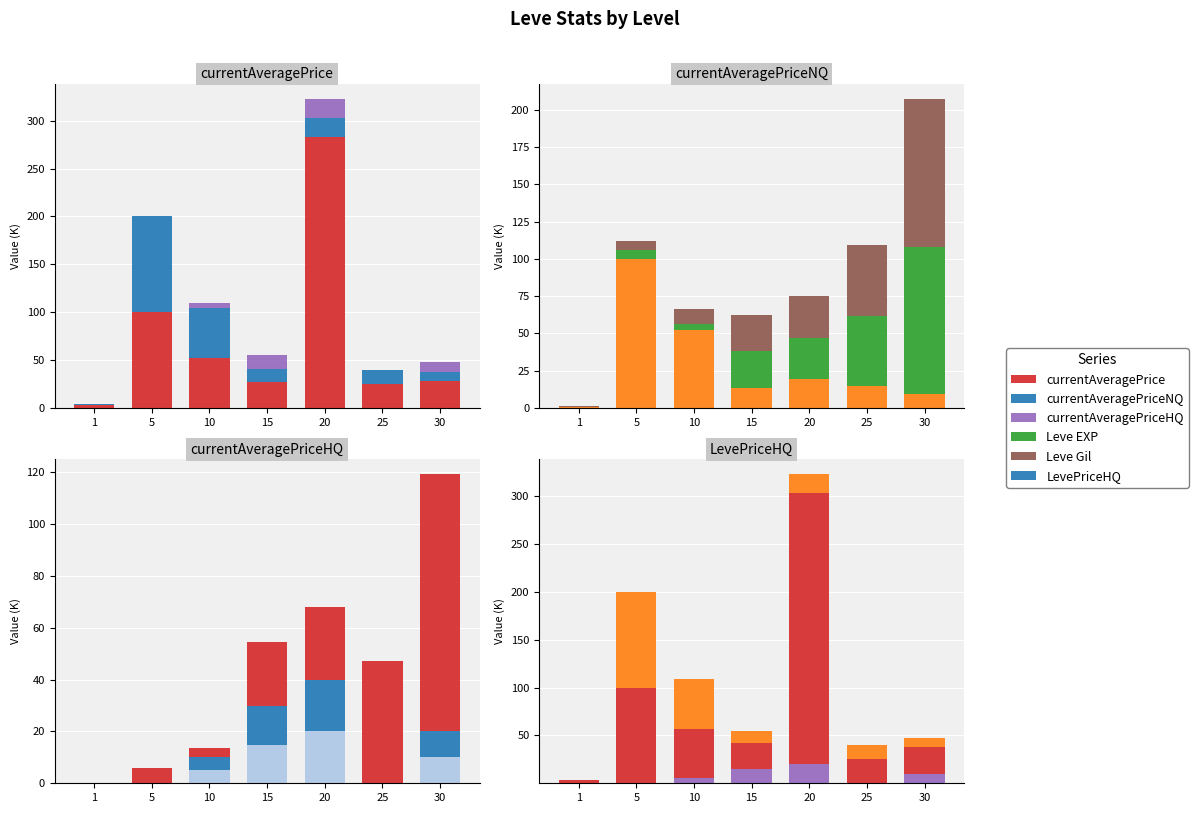

What is the difference between the second highest and minimum values in the currentAveragePriceHQ series?

14.9